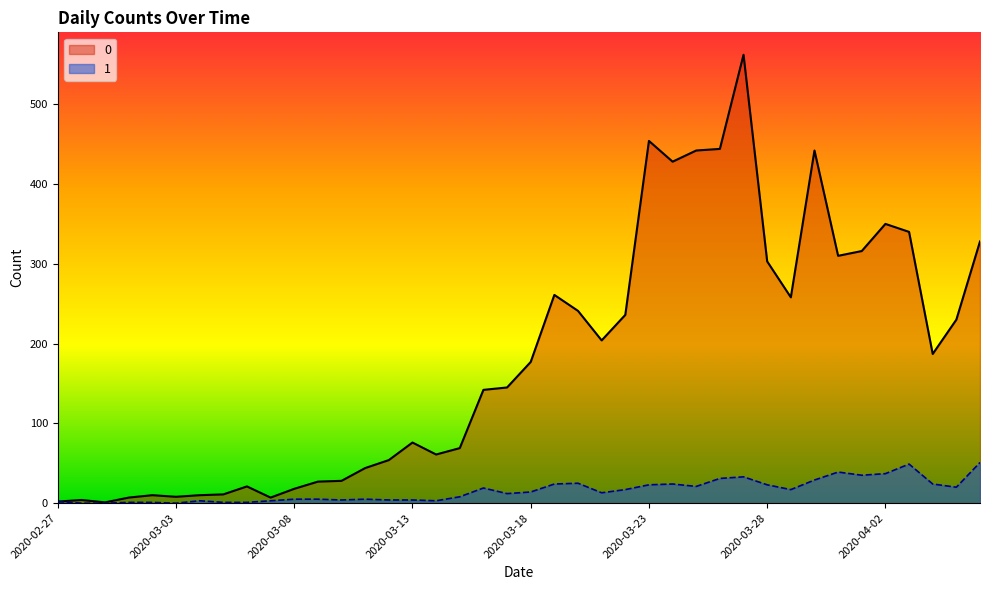

At which category does 0 reach its first local valley?

2020-02-29